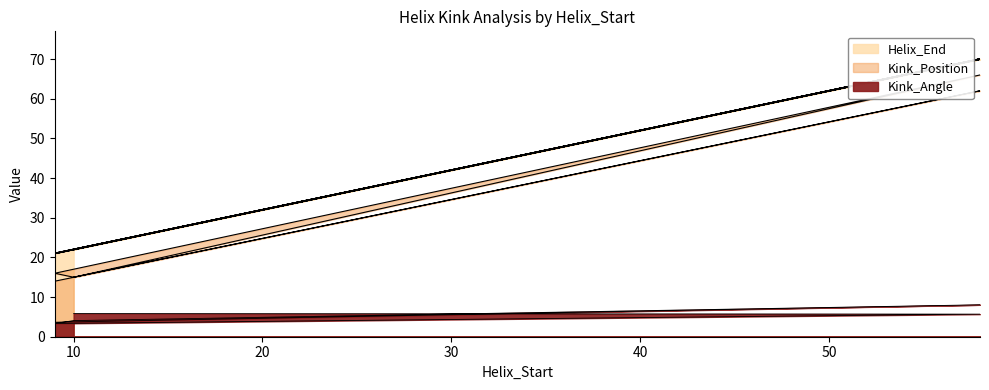

Is it true that Helix_End equals 21.0 at 9?

True